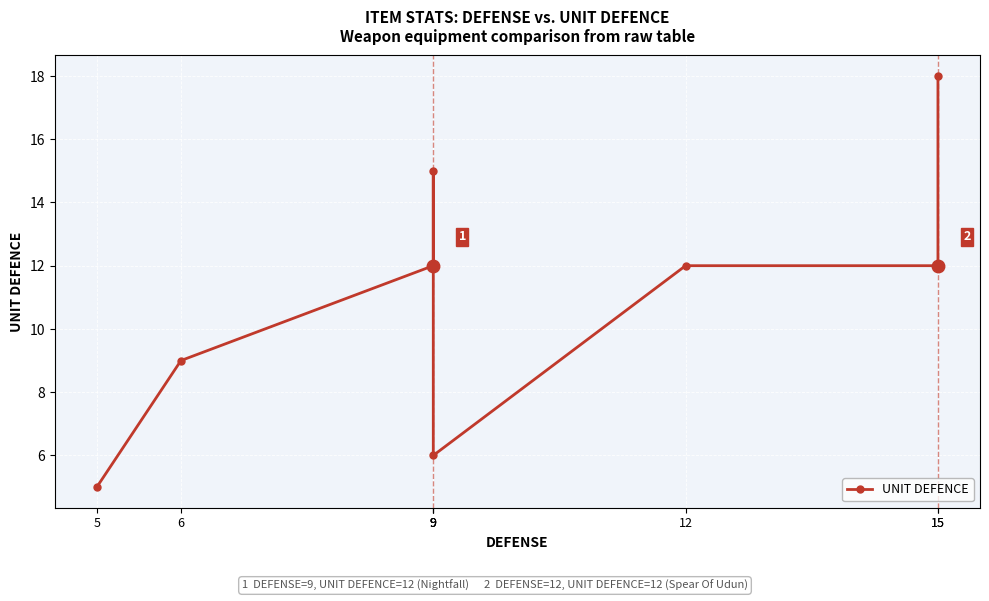

Where is the data nearest to the value 11?

9